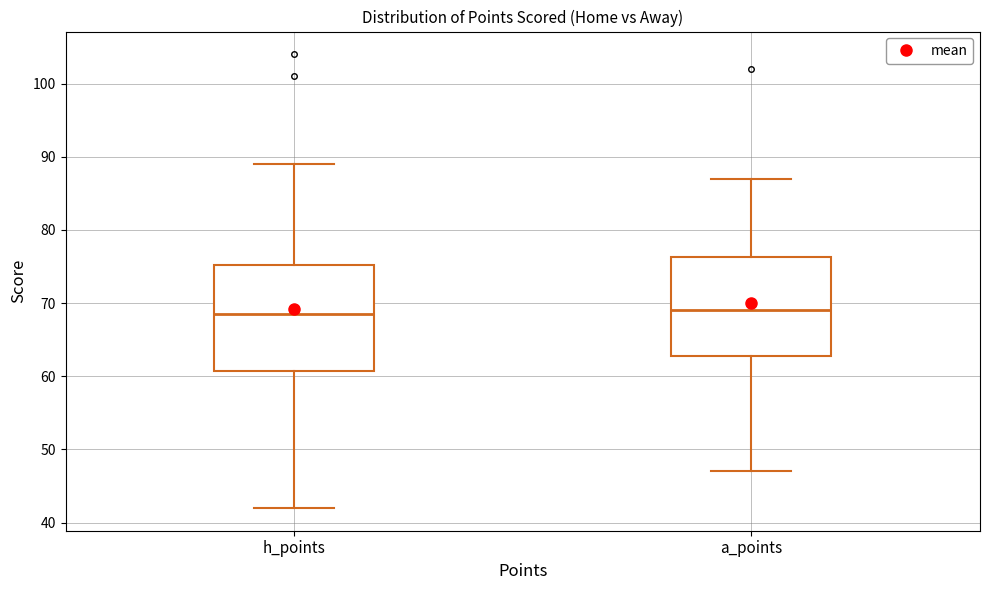

Reading left to right, read every box against the y-axis: the position of its median line, the range the box covers, and the ends of its whiskers. The values are not printed on the chart, so give them approximately, as read against the axis.

h_points: median 69, box 61 to 75, whiskers 42 to 89
a_points: median 69, box 63 to 76, whiskers 47 to 87